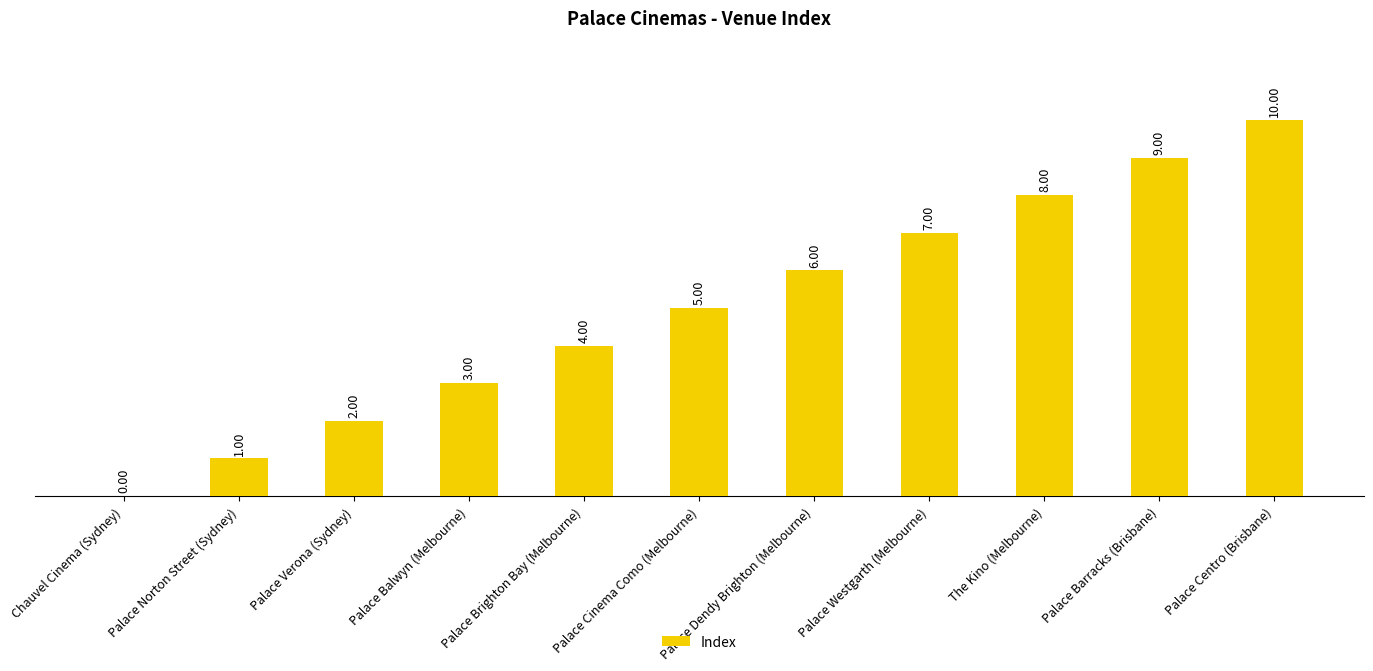

What is the sum of the values at The Kino (Melbourne) and Palace Westgarth (Melbourne)?

15